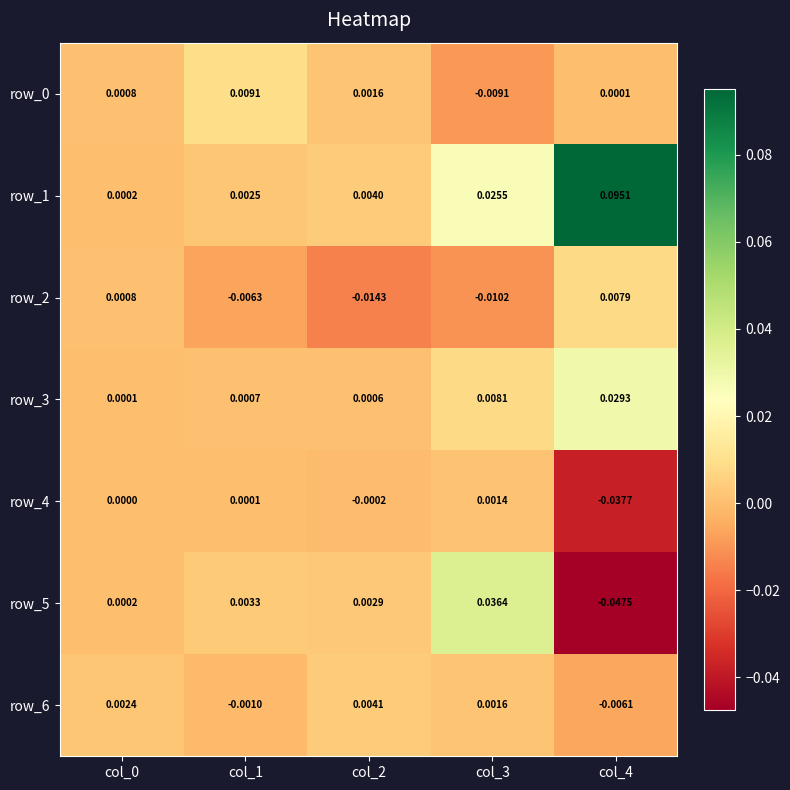

Rank the series by their maximum value, from highest to lowest.

row_1, row_5, row_3, row_0, row_2, row_6, row_4